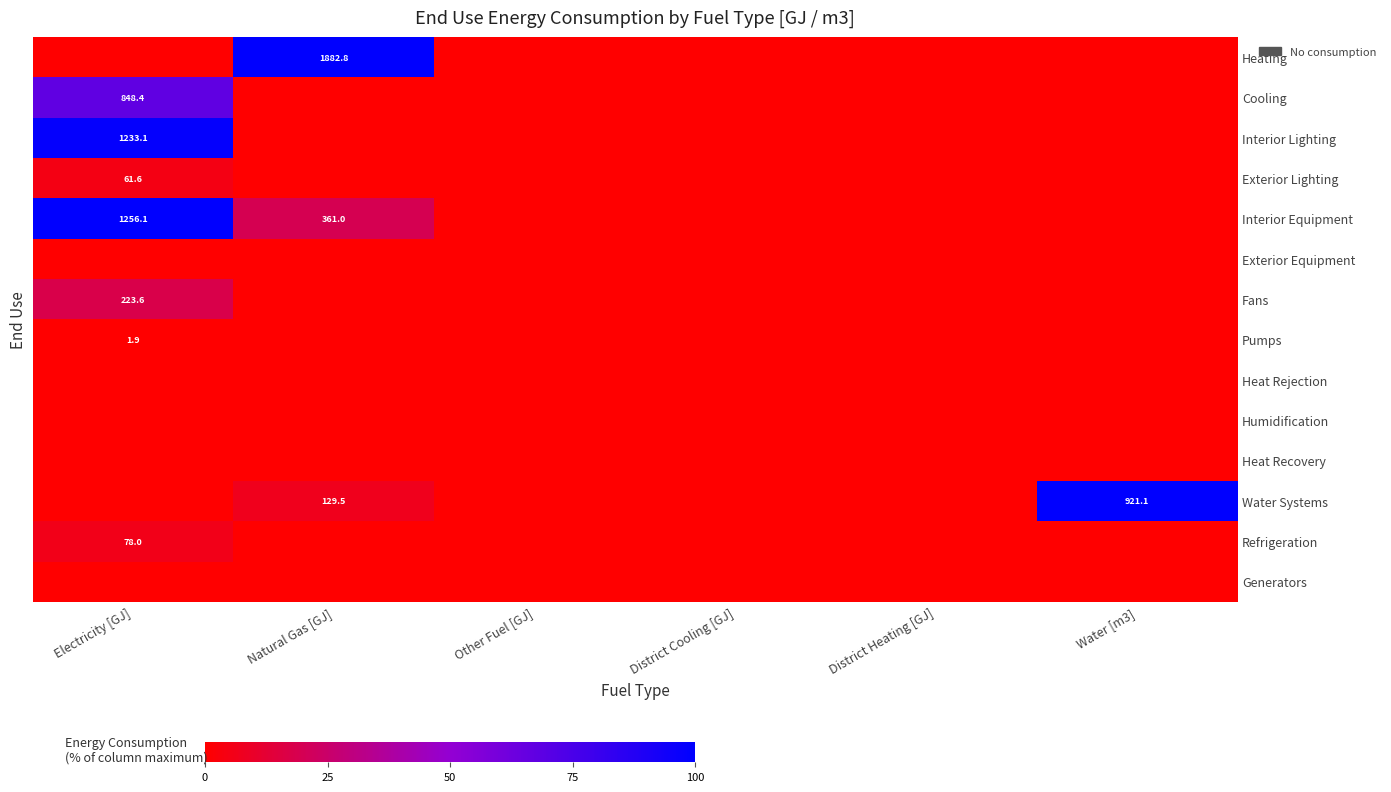

The Cooling series shows 1342.0 at Electricity [GJ]. True or false?

False